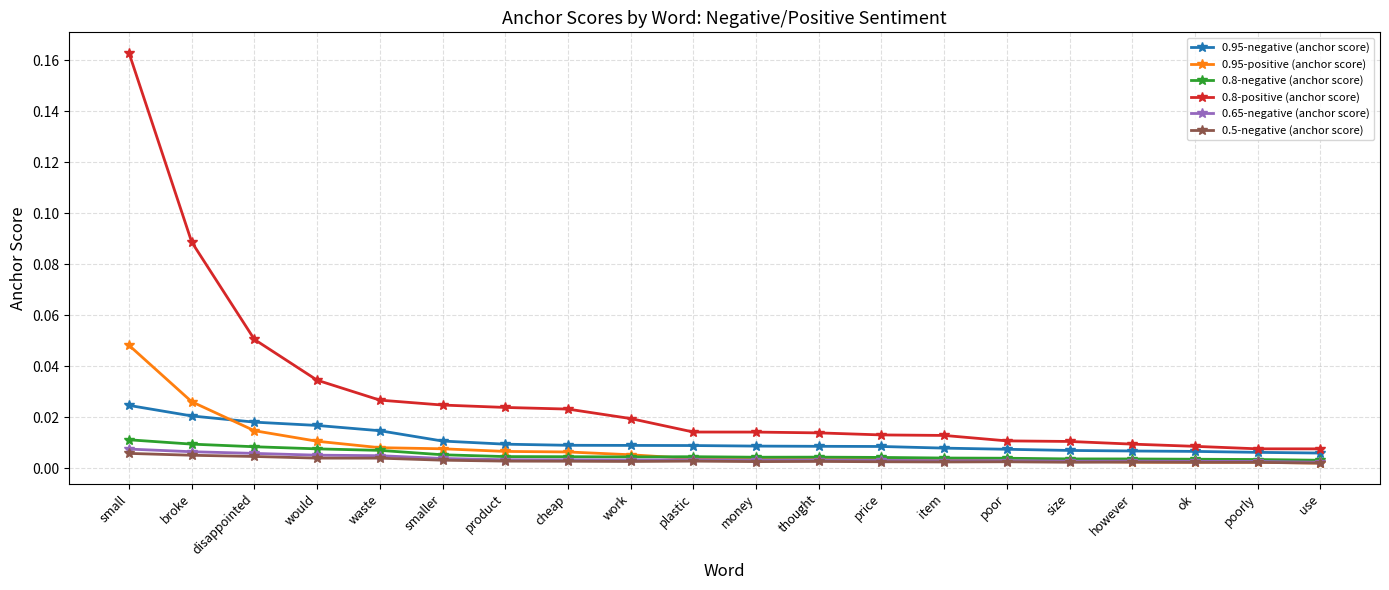

What is the sum of all 0.8-positive (anchor score) values?

0.6